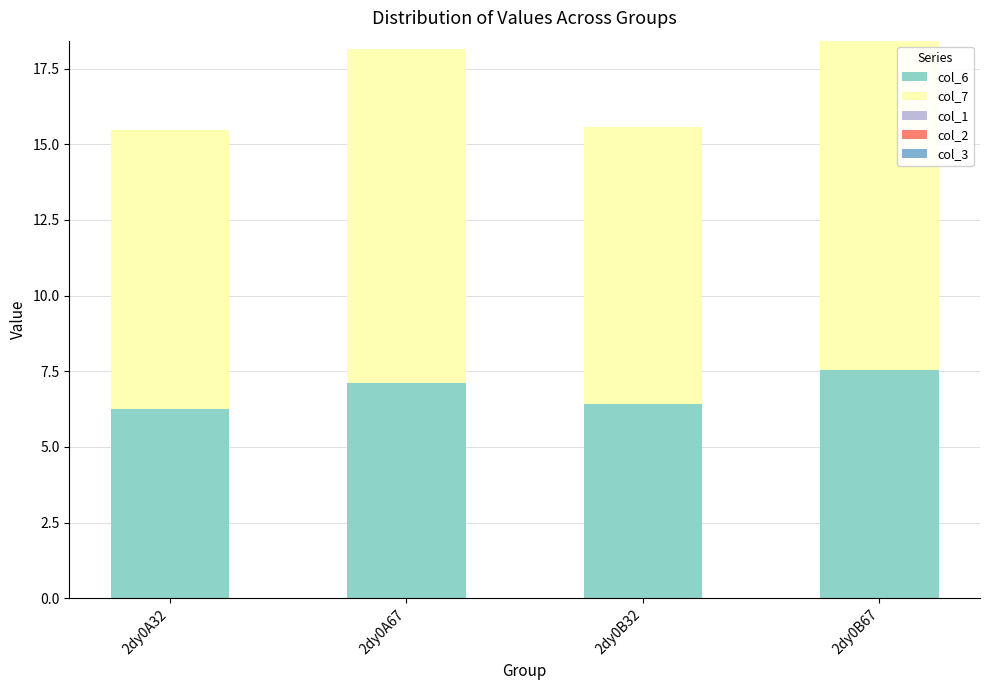

The col_7 series shows 9.2 at 2dy0A32. True or false?

True